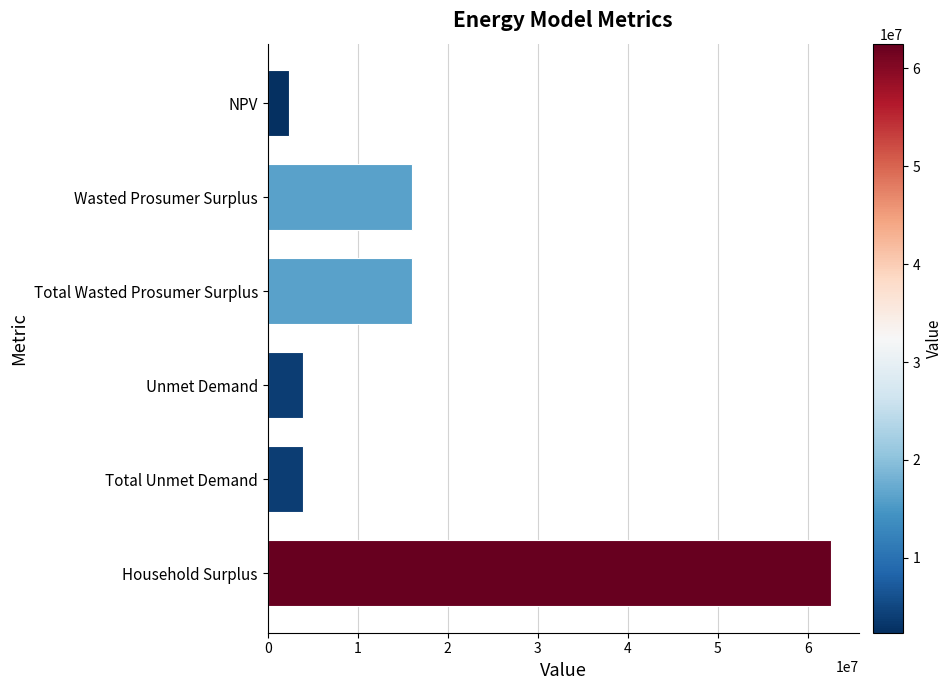

What is the sum of all values?

104854832.1